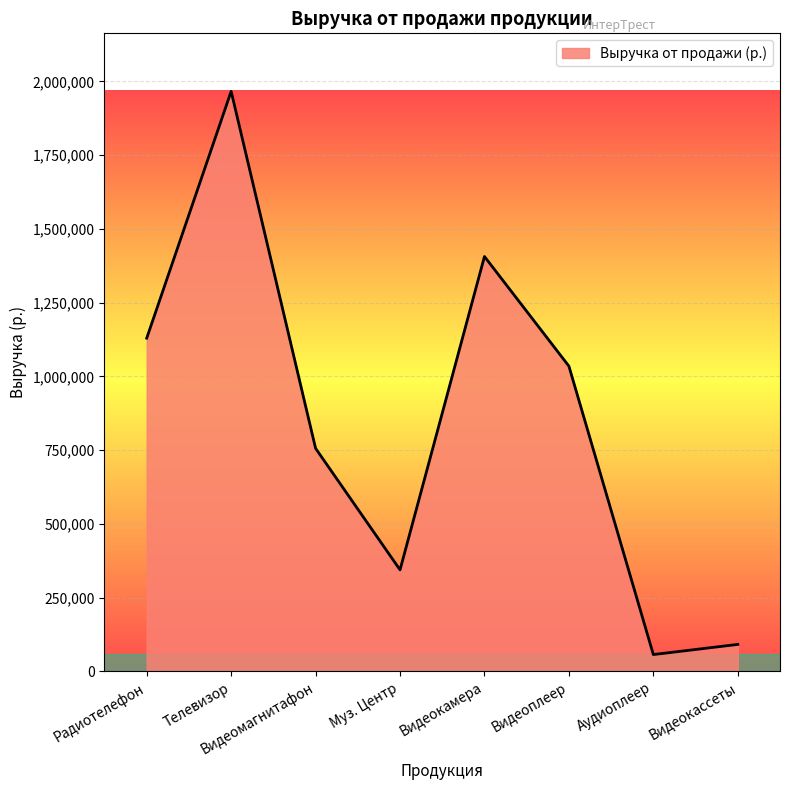

Count the number of categories in the chart.

8